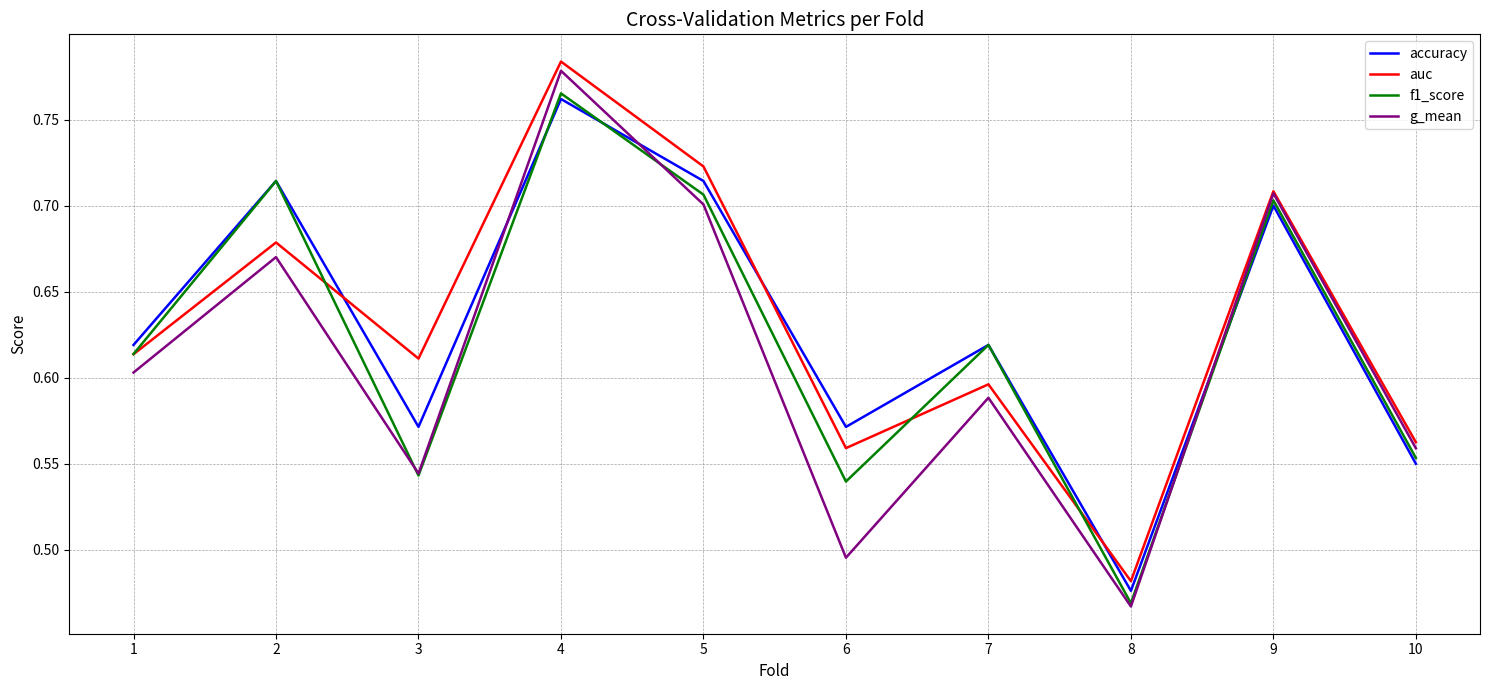

Is it true that accuracy equals 0.6 at 7?

True